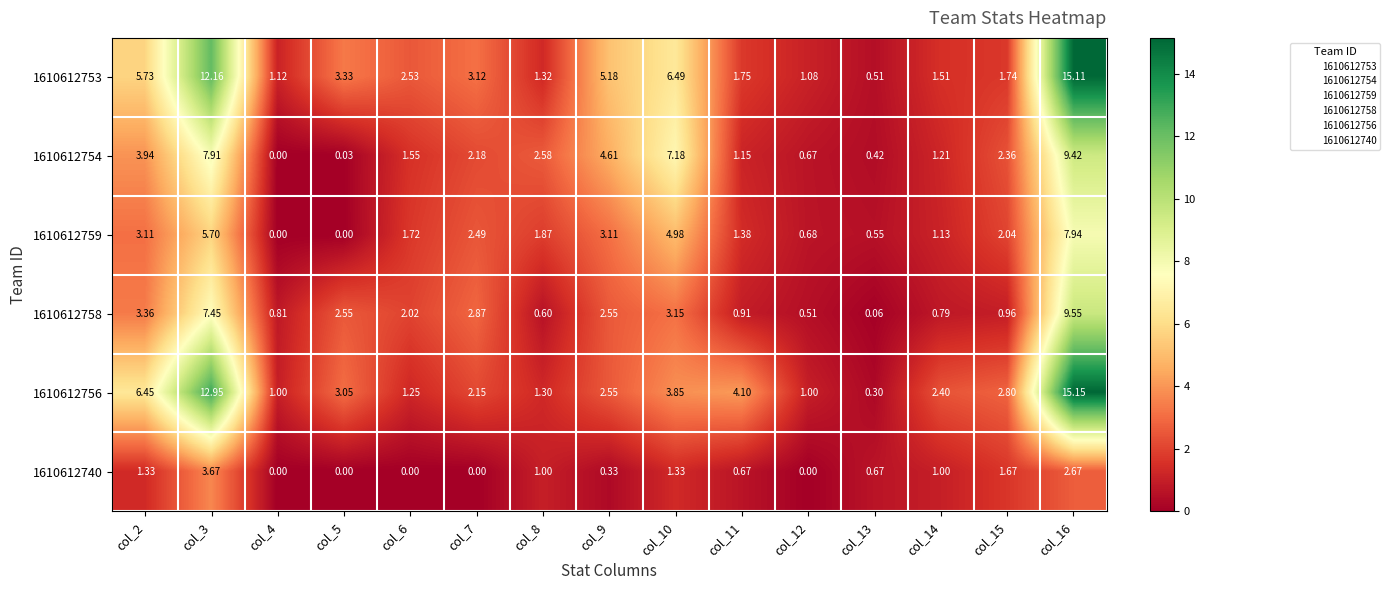

What is the difference between the highest and lowest values at col_3?

9.3